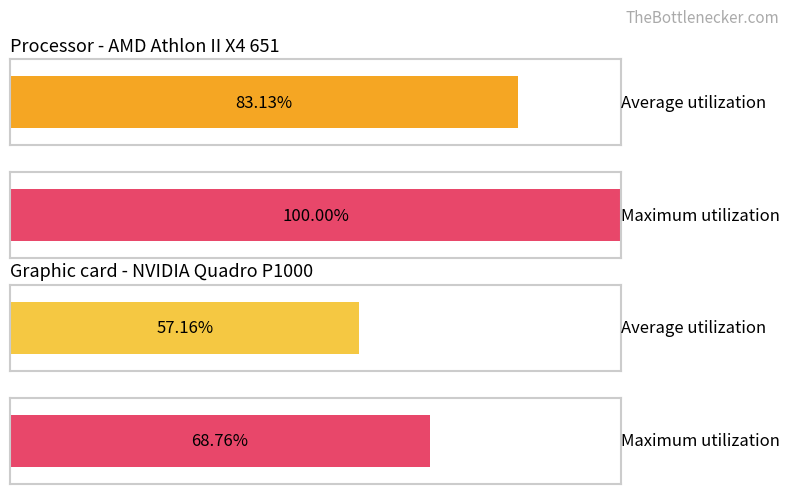

The Average utilization series shows 703 at 9. True or false?

False